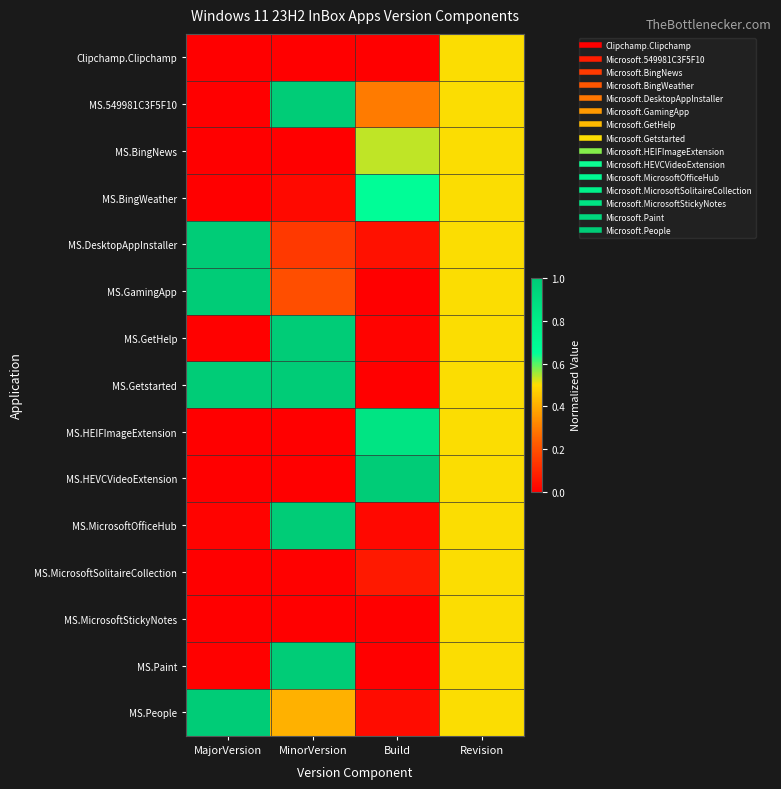

Reading left to right, list all the values displayed in this chart.

Clipchamp.Clipchamp: MajorVersion=0.0	MinorVersion=0.0	Build=0.0	Revision=0.5
MS.549981C3F5F10: MajorVersion=0.0	MinorVersion=1.0	Build=0.3	Revision=0.5
MS.BingNews: MajorVersion=0.0	MinorVersion=0.0	Build=0.5	Revision=0.5
MS.BingWeather: MajorVersion=0.0	MinorVersion=0.0	Build=0.7	Revision=0.5
MS.DesktopAppInstaller: MajorVersion=1.0	MinorVersion=0.1	Build=0.0	Revision=0.5
MS.GamingApp: MajorVersion=1.0	MinorVersion=0.2	Build=0.0	Revision=0.5
MS.GetHelp: MajorVersion=0.0	MinorVersion=1.0	Build=0.0	Revision=0.5
MS.Getstarted: MajorVersion=1.0	MinorVersion=1.0	Build=0.0	Revision=0.5
MS.HEIFImageExtension: MajorVersion=0.0	MinorVersion=0.0	Build=0.9	Revision=0.5
MS.HEVCVideoExtension: MajorVersion=0.0	MinorVersion=0.0	Build=1.0	Revision=0.5
MS.MicrosoftOfficeHub: MajorVersion=0.0	MinorVersion=1.0	Build=0.0	Revision=0.5
MS.MicrosoftSolitaireCollection: MajorVersion=0.0	MinorVersion=0.0	Build=0.1	Revision=0.5
MS.MicrosoftStickyNotes: MajorVersion=0.0	MinorVersion=0.0	Build=0.0	Revision=0.5
MS.Paint: MajorVersion=0.0	MinorVersion=1.0	Build=0.0	Revision=0.5
MS.People: MajorVersion=1.0	MinorVersion=0.4	Build=0.0	Revision=0.5